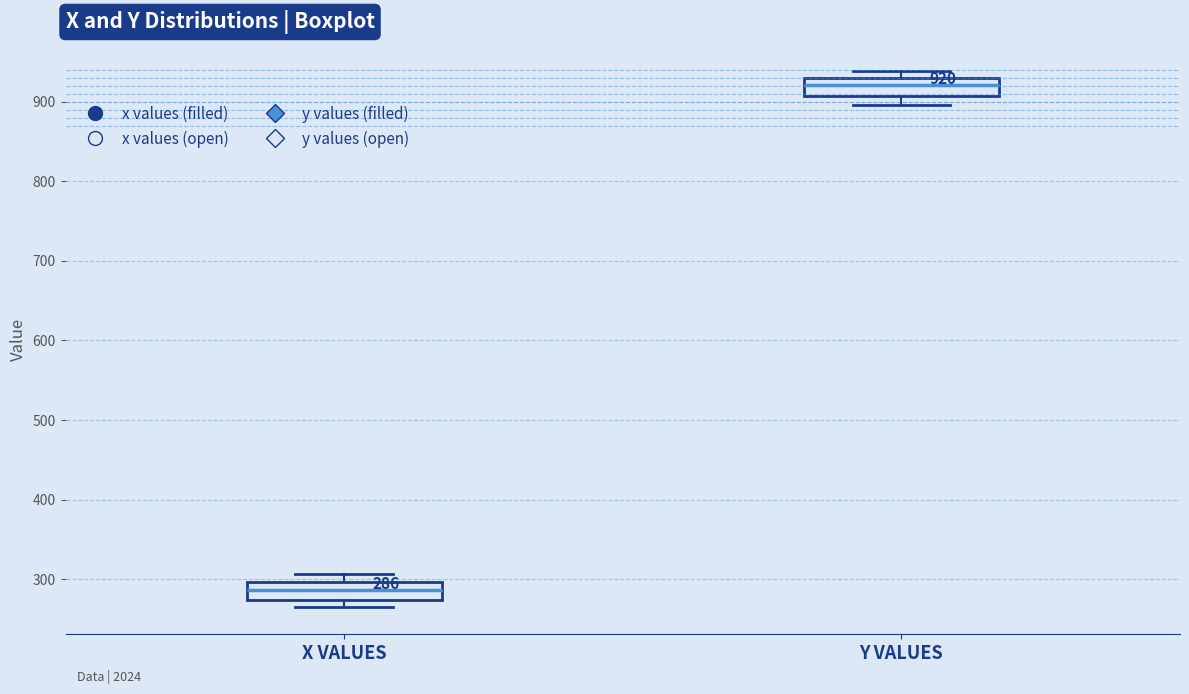

Which box has the highest median line?

Y VALUES